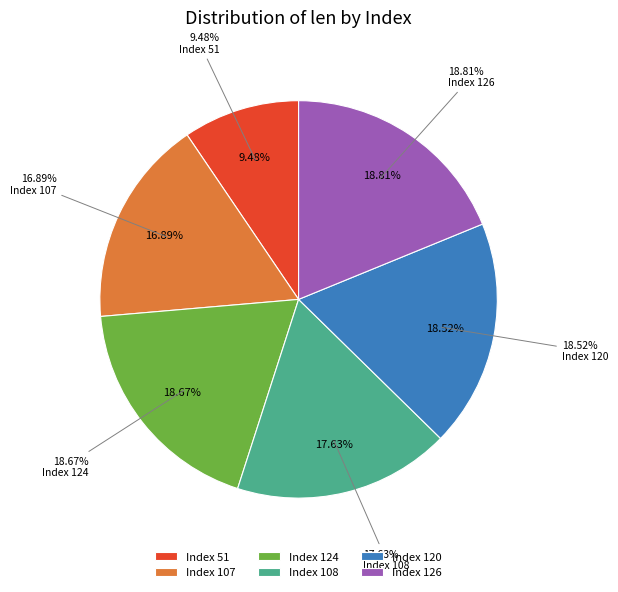

To the nearest percent, what portion does 107 represent?

17%